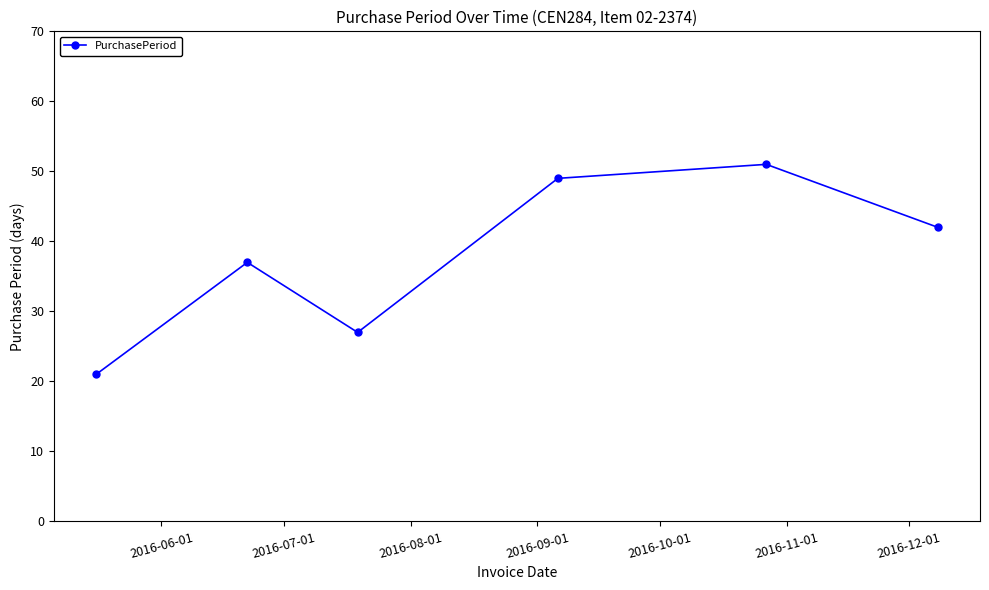

What is the minimum value shown in the chart?

21